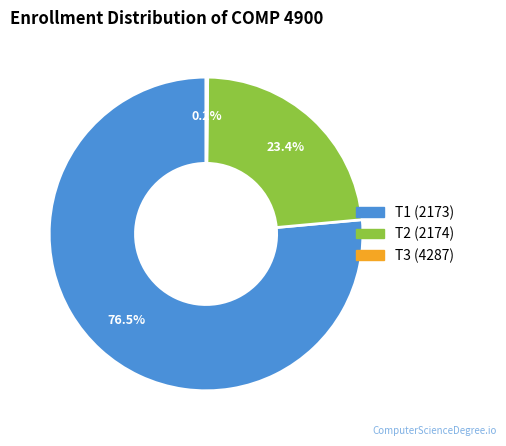

Does T1 (2173) account for over 50% of the chart?

Yes